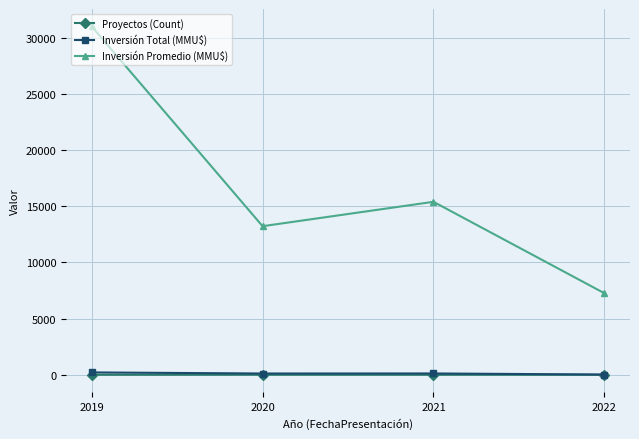

What are all the series names shown in the legend?

Proyectos (Count), Inversión Total (MMU$), Inversión Promedio (MMU$)